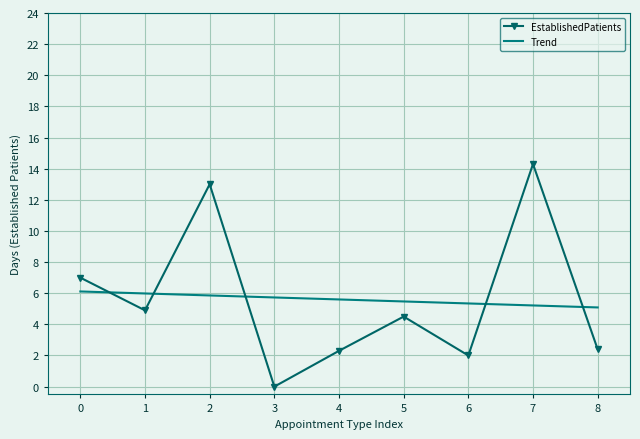

What is the difference between the maximum and minimum values in the Trend series?

1.0